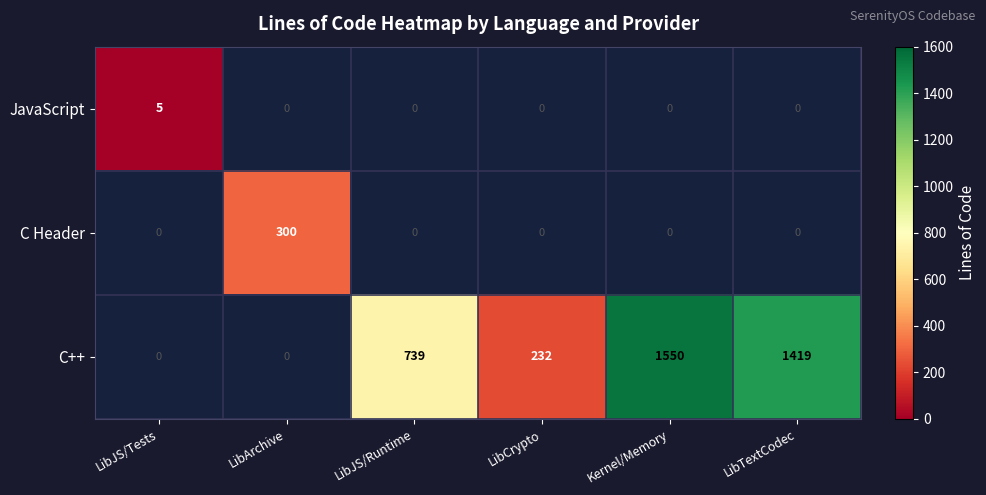

At which category is the sum across all series the highest?

Kernel/Memory